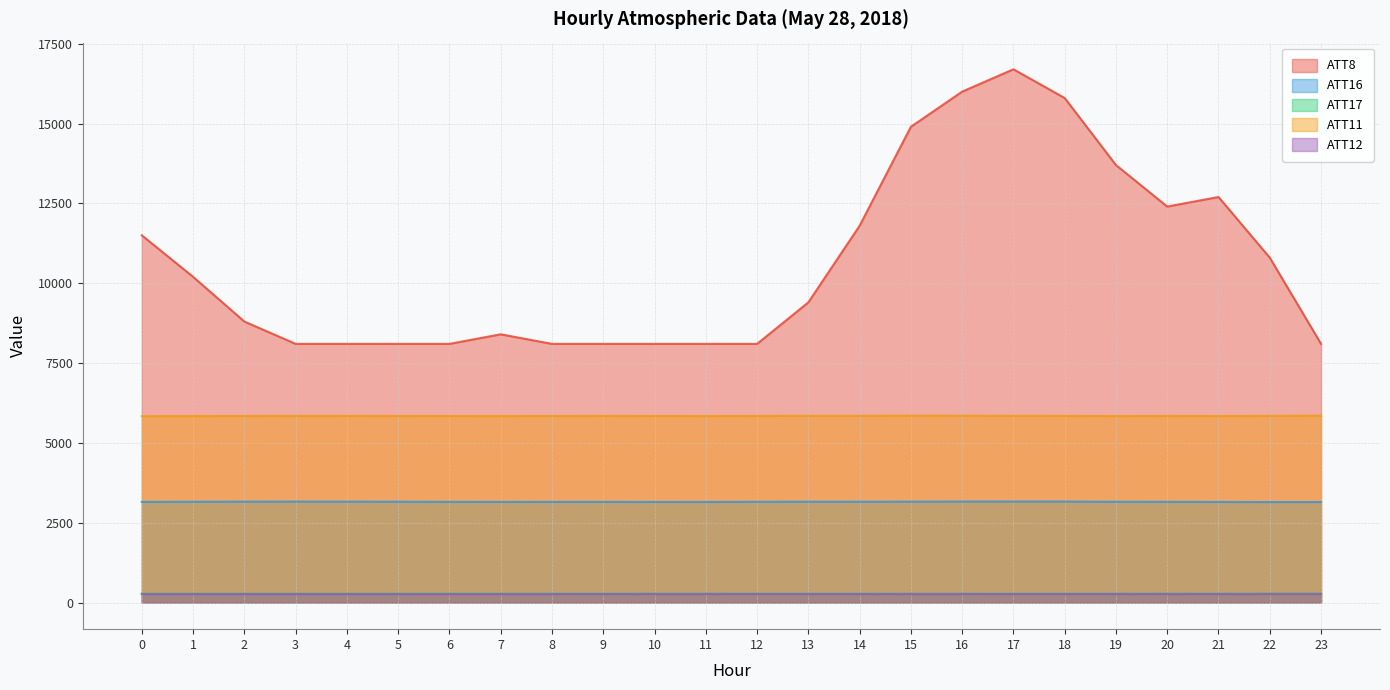

Rank the categories by ATT11 value from highest to lowest.

23, 15, 16, 14, 13, 17, 22, 3, 18, 4, 9, 20, 12, 5, 2, 8, 10, 6, 21, 11, 7, 19, 1, 0